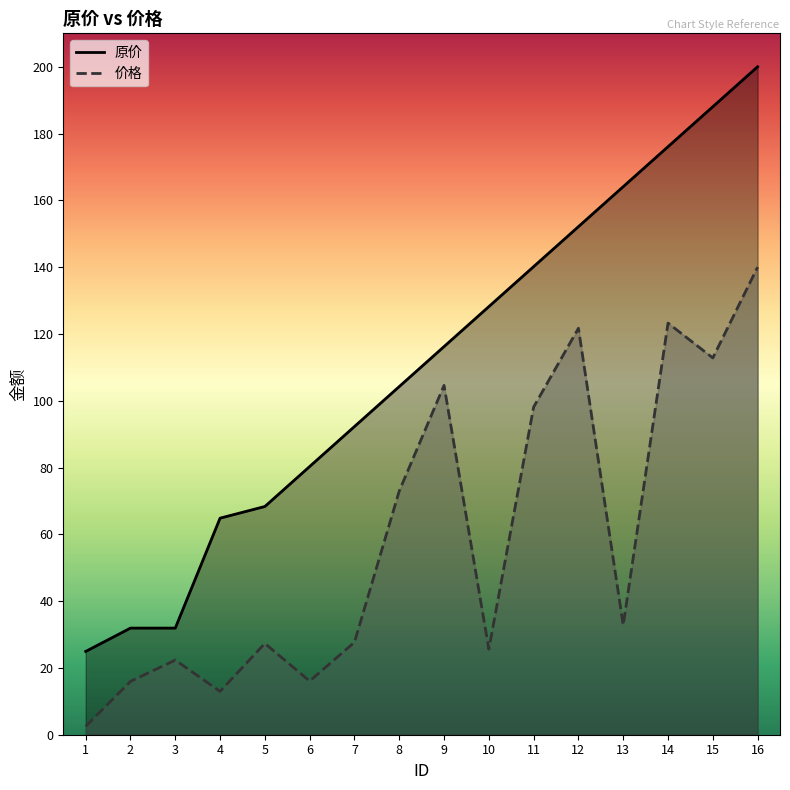

How many lines are shown in the chart?

2